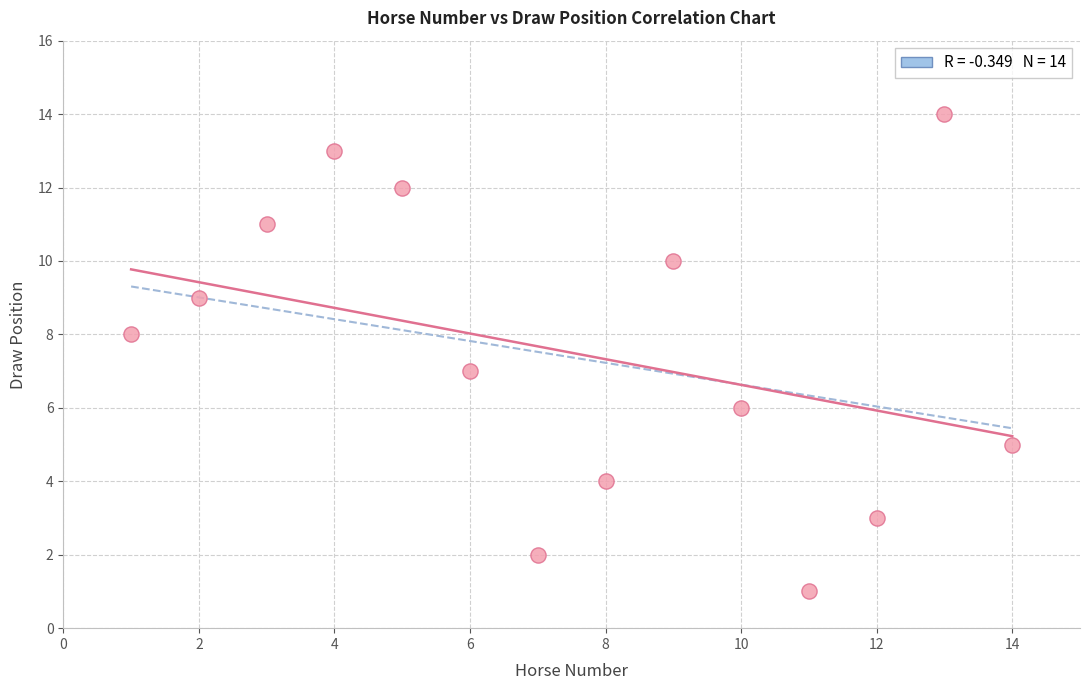

What is the range of X values (max minus min)?

13